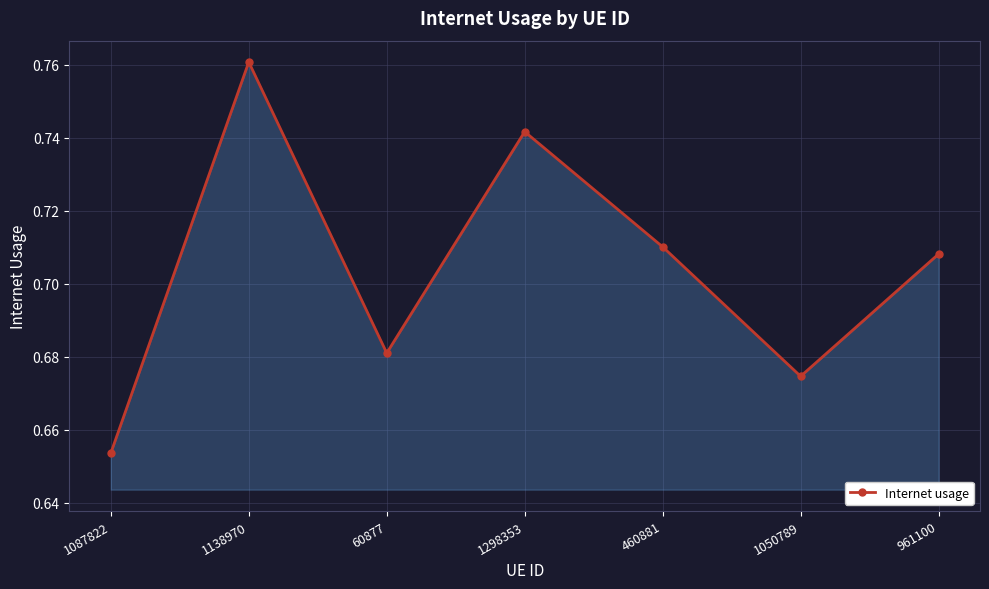

The chart shows a value of 1.1 at 1050789. True or false?

False